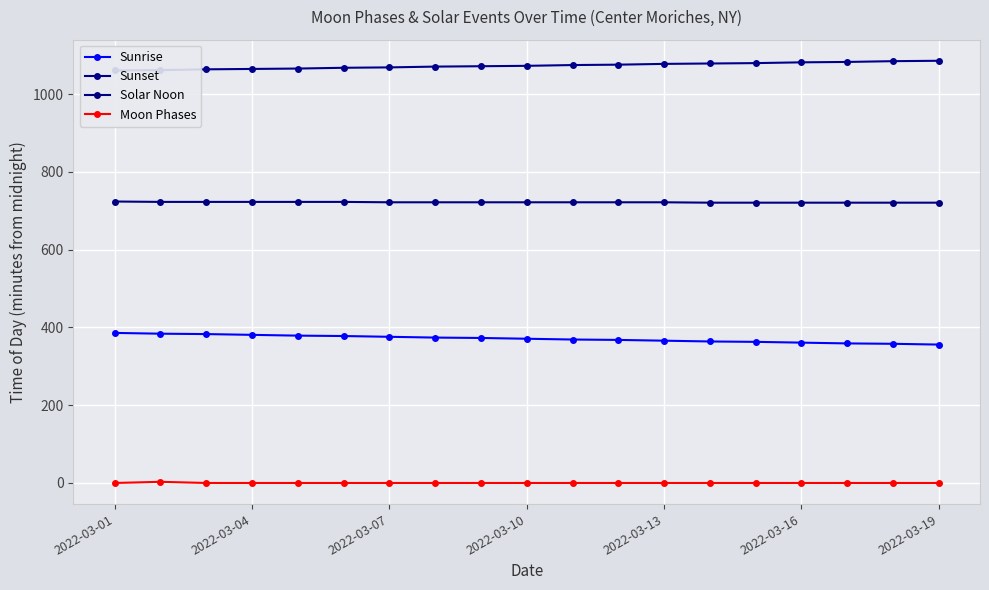

Rank the series by their average value, from highest to lowest.

Sunset, Solar Noon, Sunrise, Moon Phases